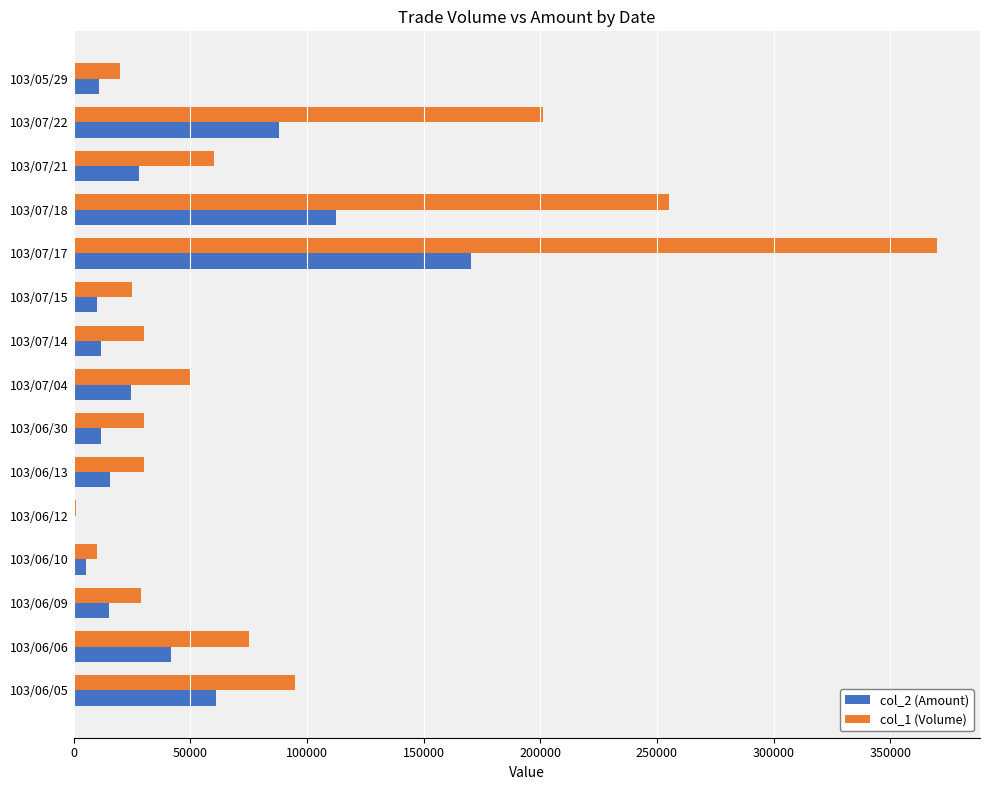

The value of col_1 (Volume) at 103/06/10 is 10000. True or false?

True